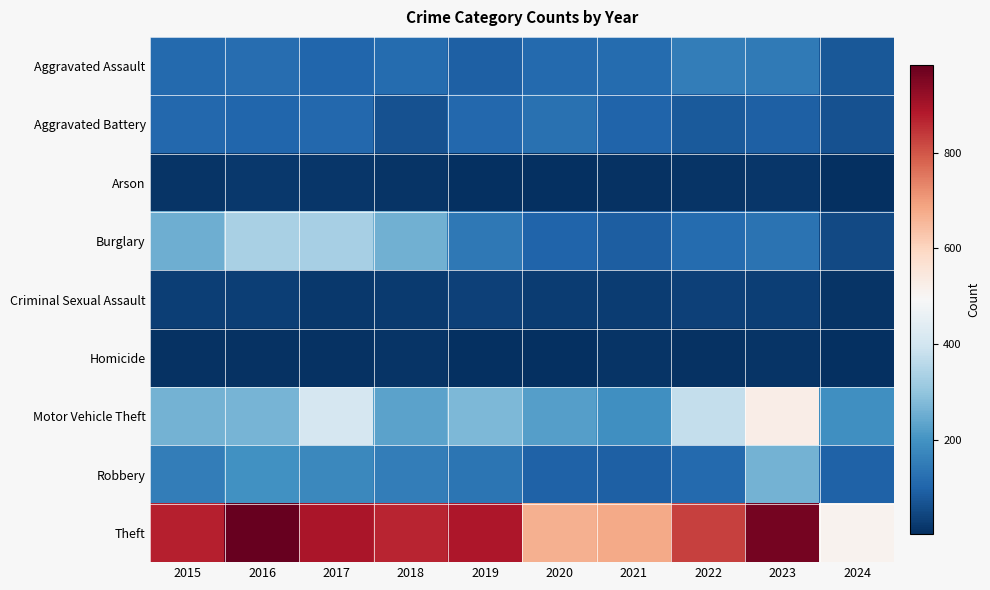

Reading right to left, list all the values displayed in this chart.

Aggravated Assault: 2024=76	2023=145	2022=154	2021=115	2020=113	2019=92	2018=115	2017=105	2016=118	2015=110
Aggravated Battery: 2024=65	2023=92	2022=81	2021=100	2020=125	2019=108	2018=67	2017=108	2016=102	2015=108
Arson: 2024=2	2023=15	2022=11	2021=6	2020=4	2019=5	2018=12	2017=14	2016=20	2015=13
Burglary: 2024=50	2023=130	2022=116	2021=90	2020=100	2019=143	2018=257	2017=329	2016=333	2015=254
Criminal Sexual Assault: 2024=13	2023=31	2022=35	2021=27	2020=28	2019=35	2018=22	2017=21	2016=30	2015=29
Homicide: 2024=2	2023=10	2022=9	2021=13	2020=2	2019=5	2018=10	2017=8	2016=7	2015=9
Motor Vehicle Theft: 2024=190	2023=524	2022=376	2021=193	2020=221	2019=273	2018=231	2017=411	2016=265	2015=261
Robbery: 2024=95	2023=260	2022=111	2021=91	2020=97	2019=135	2018=155	2017=178	2016=194	2015=154
Theft: 2024=511	2023=964	2022=827	2021=678	2020=666	2019=891	2018=868	2017=892	2016=984	2015=874